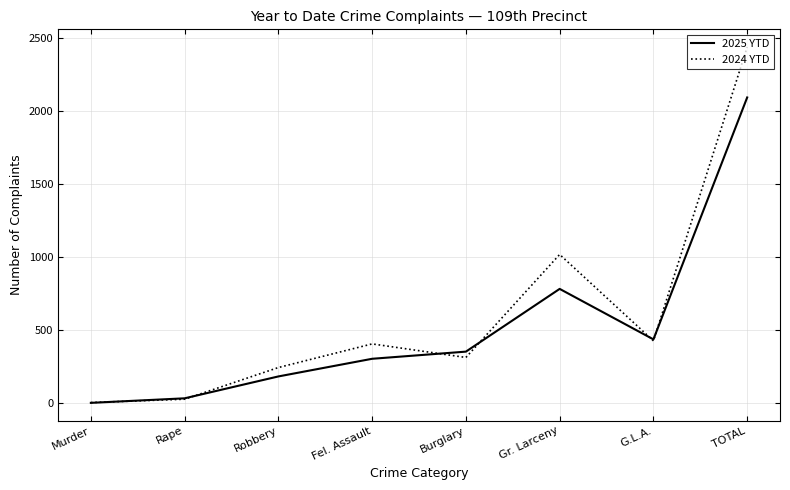

How many lines are shown in the chart?

2